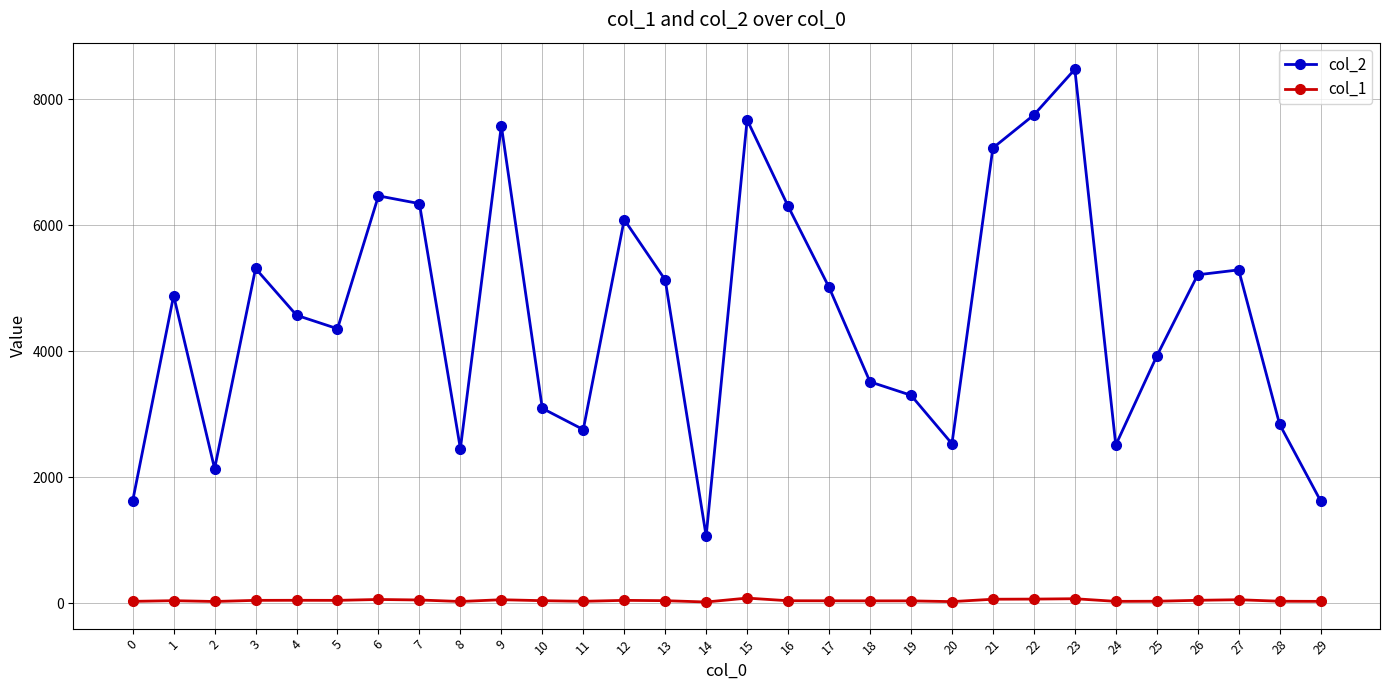

What is the lowest value of the col_2 series?

1064